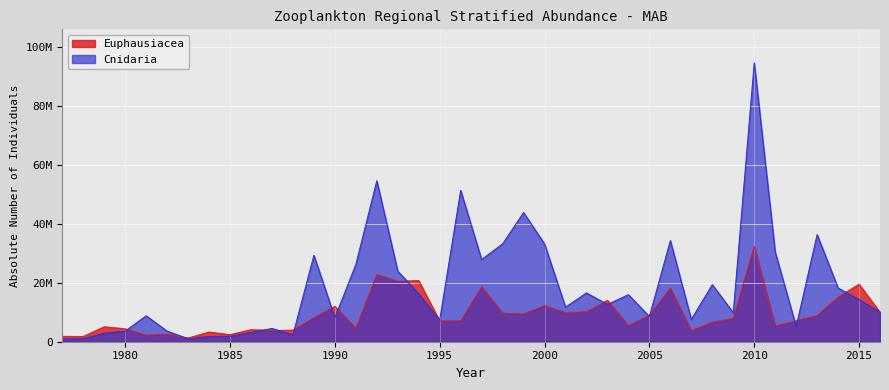

After their last crossing, which series has the higher values: Euphausiacea or Cnidaria?

Cnidaria